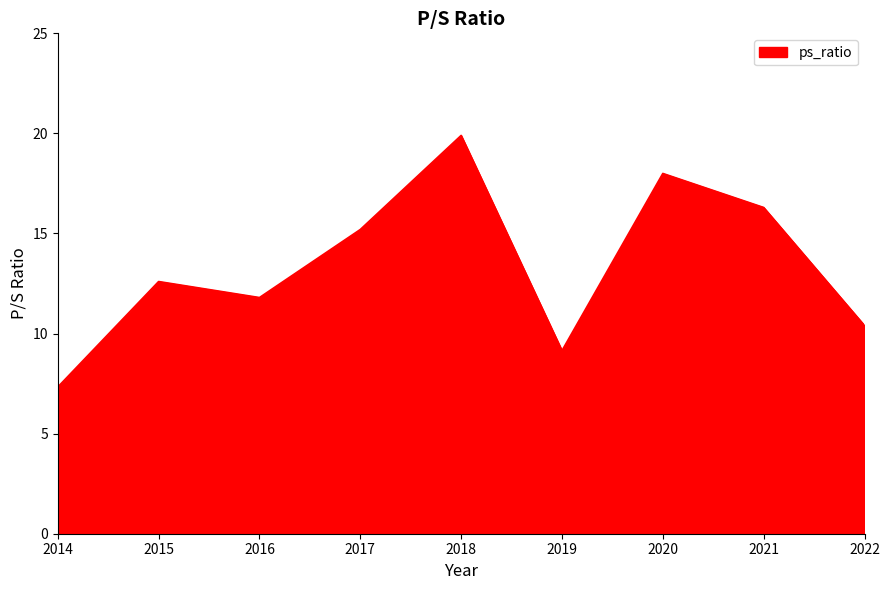

Between 2019 and 2016, which is larger?

2016